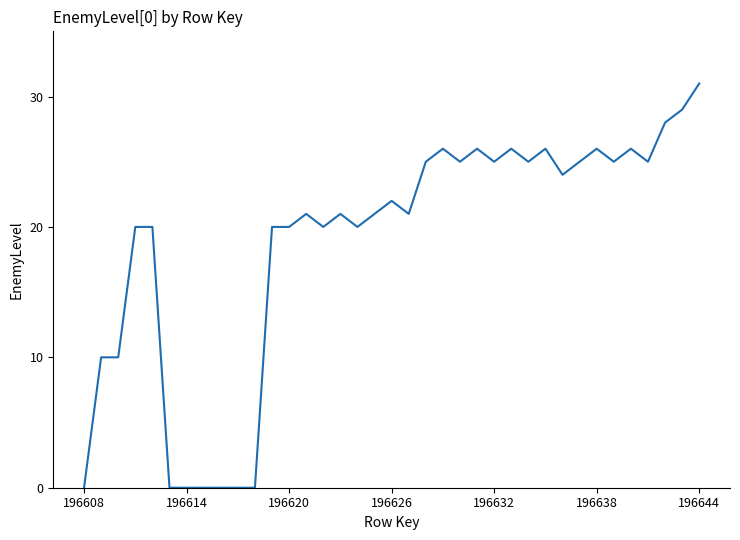

What is the difference between the maximum and minimum values?

31